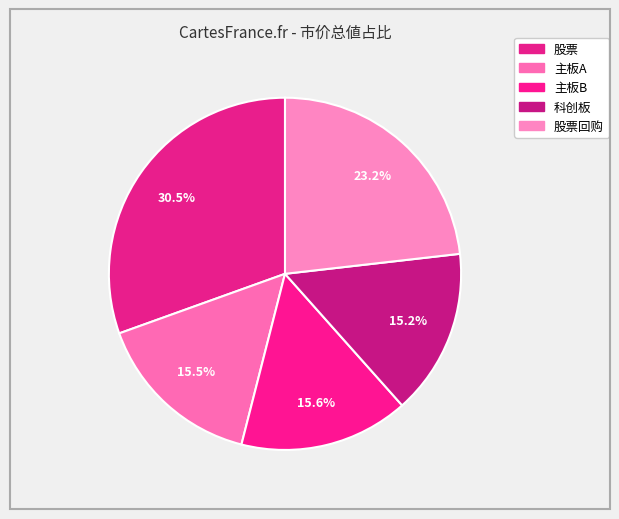

How many slices are in this pie chart?

5